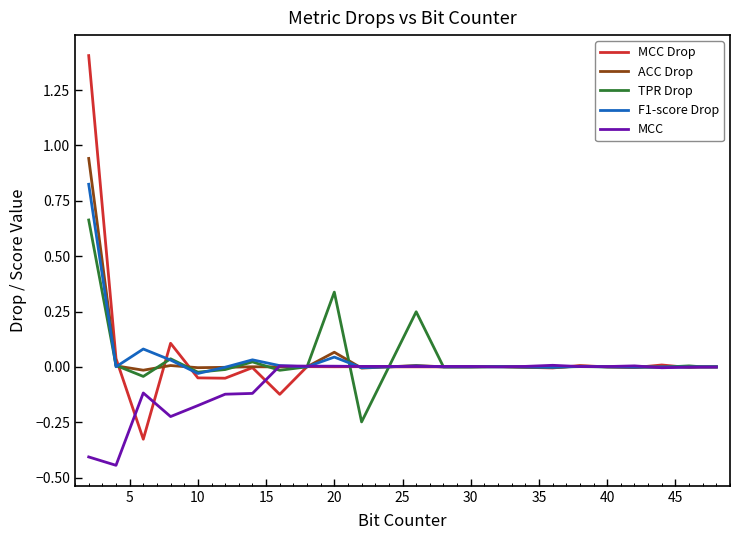

True or false: F1-score Drop and MCC Drop intersect in this chart.

True